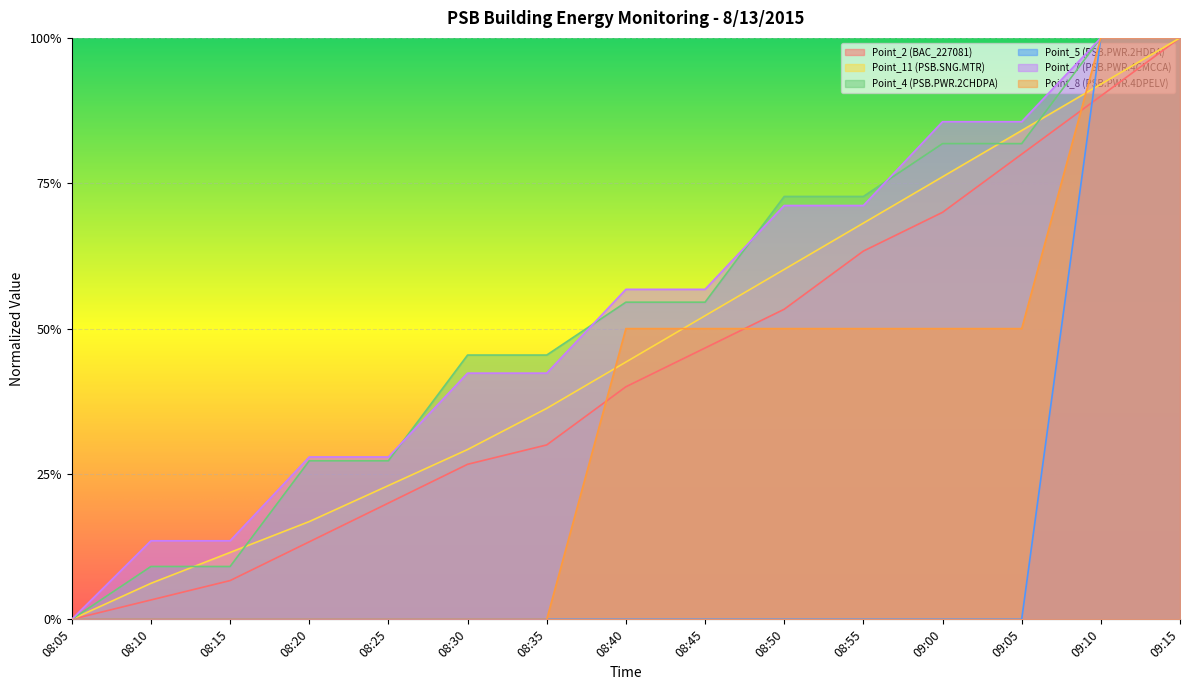

What position from the right is 08:15?

13